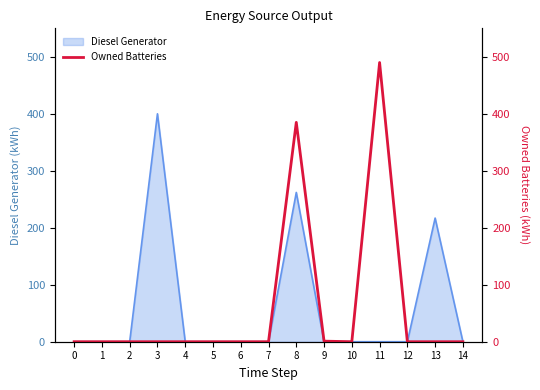

Count the number of categories in the chart.

15